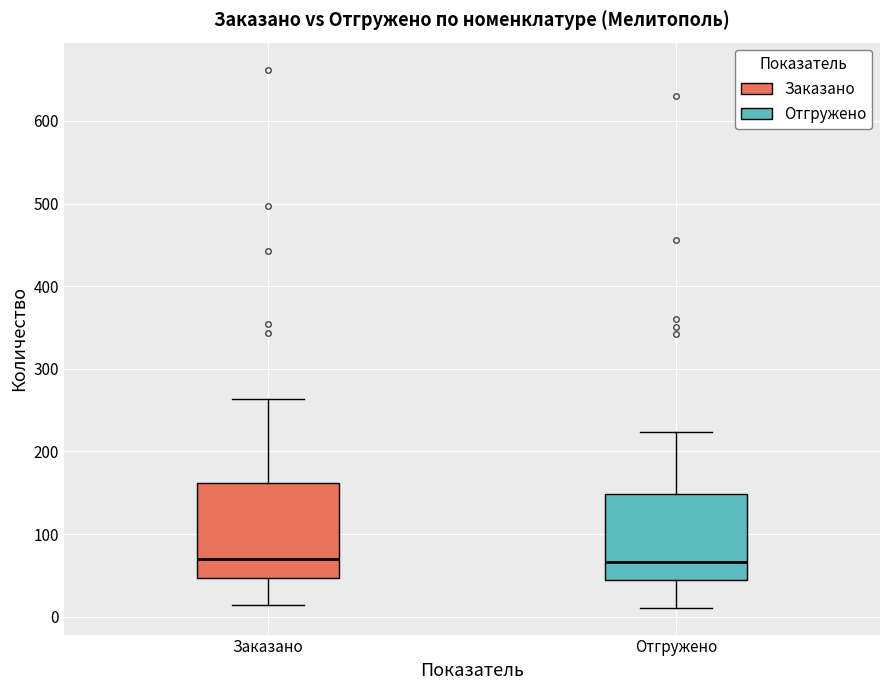

Reading left to right, transcribe this box plot: for each box, give where its median line is, the range the box spans, and where its two whiskers end, as read against the y-axis. The values are not printed on the chart, so give them approximately, as read against the axis.

Заказано: median 70, box 50 to 160, whiskers 10 to 260
Отгружено: median 70, box 40 to 150, whiskers 10 to 220